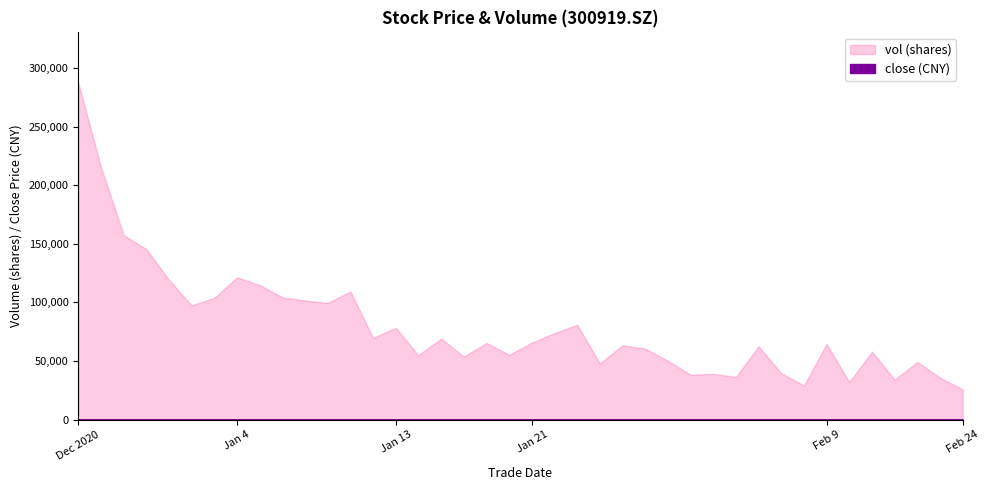

What is the difference between the maximum and second lowest values in the close series?

25.9